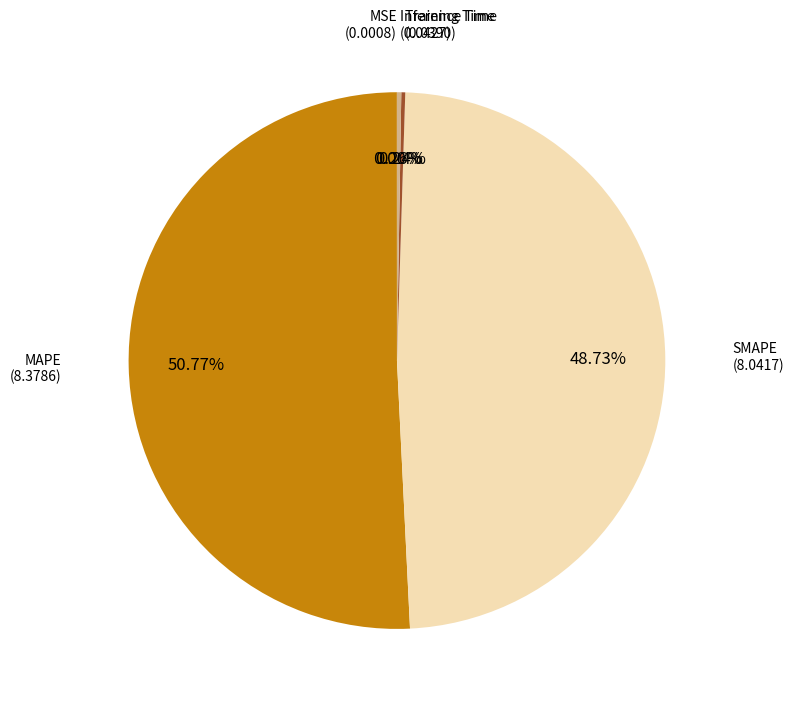

What is the smallest slice in the pie chart?

MSE